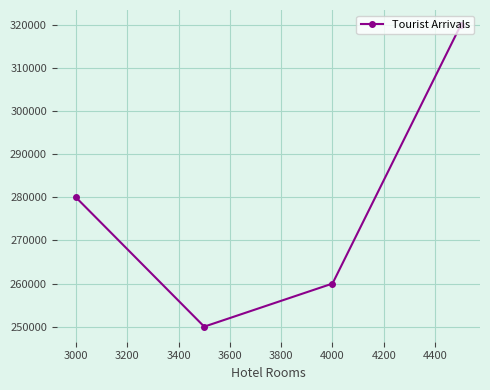

True or false: the data has more than 2 interior local peaks.

False